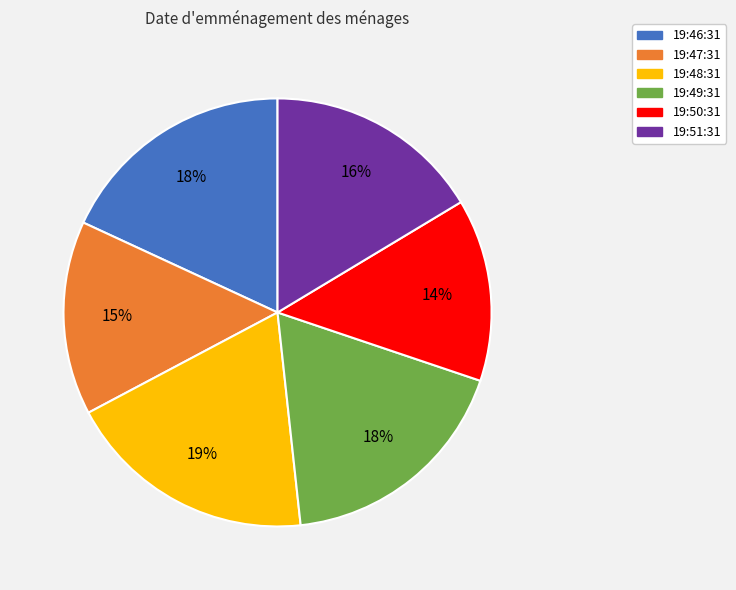

To the nearest percent, what is the average slice percentage?

17%